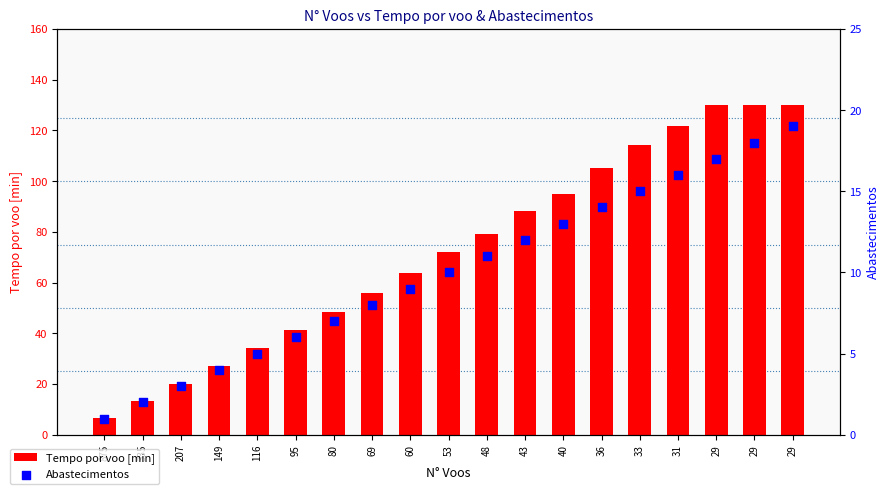

Is the value of Abastecimentos at 80 greater than the value of Tempo por voo [min] at 335?

No